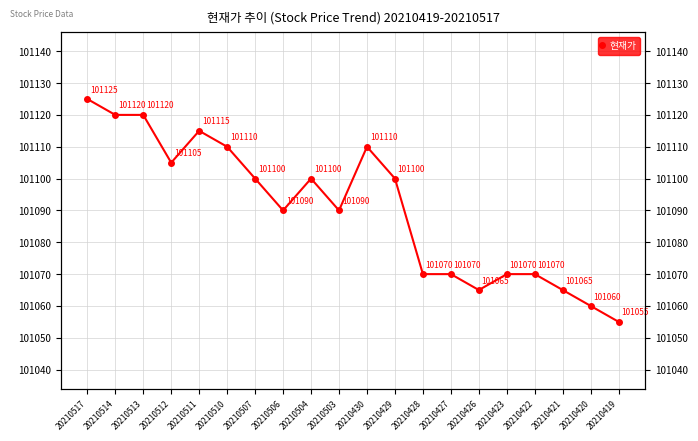

How many points are higher than both their immediate neighbors (excluding endpoints)?

3